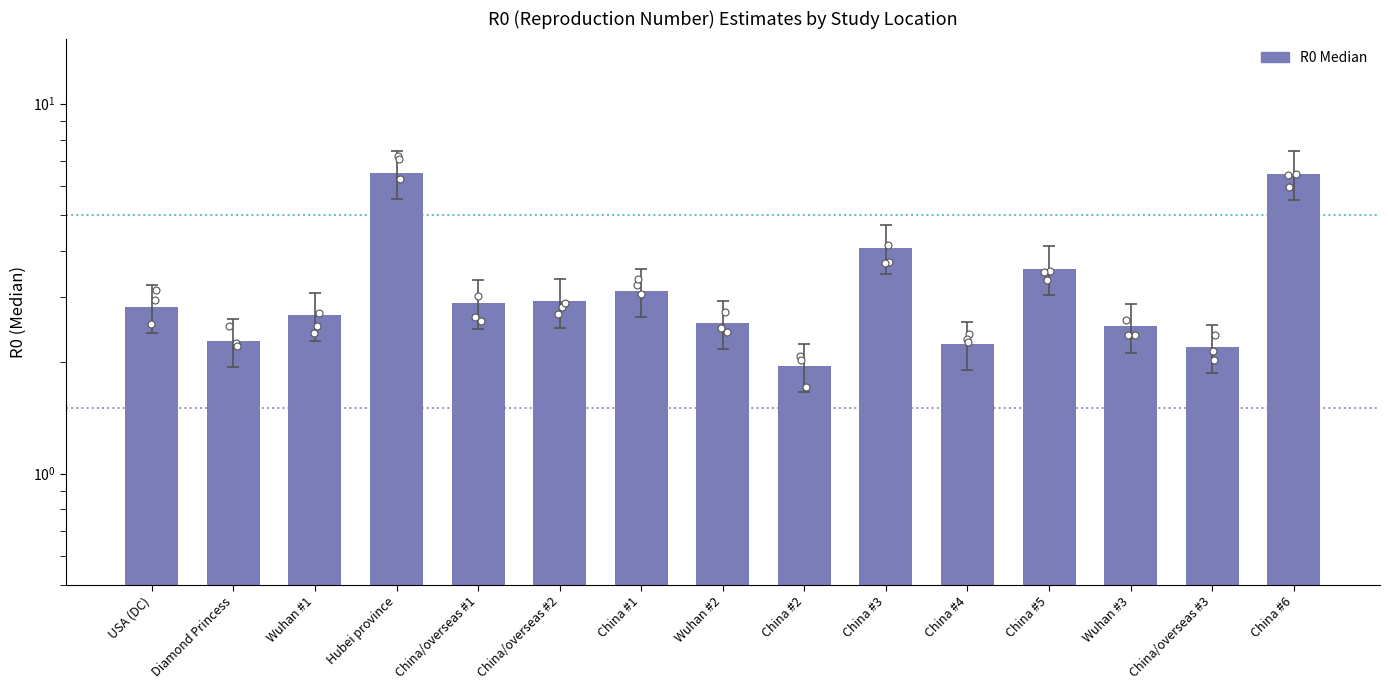

What is the change in value from USA (DC) to China #1?

+0.3